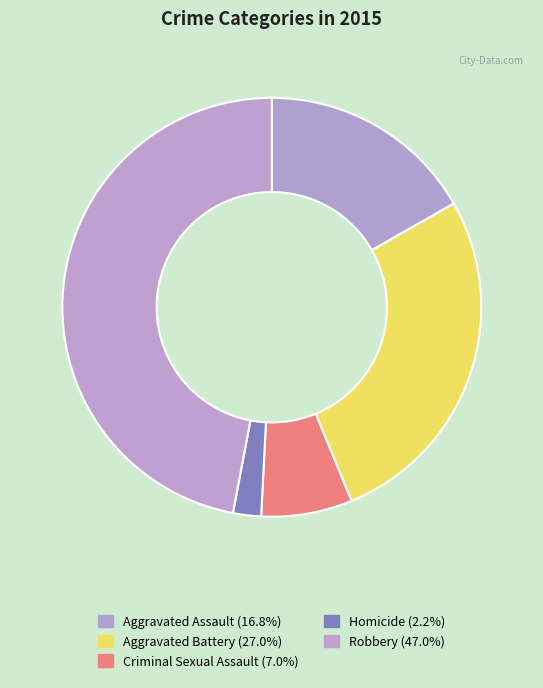

Approximately how many times larger is the value at Criminal Sexual Assault compared to Aggravated Battery?

0.3